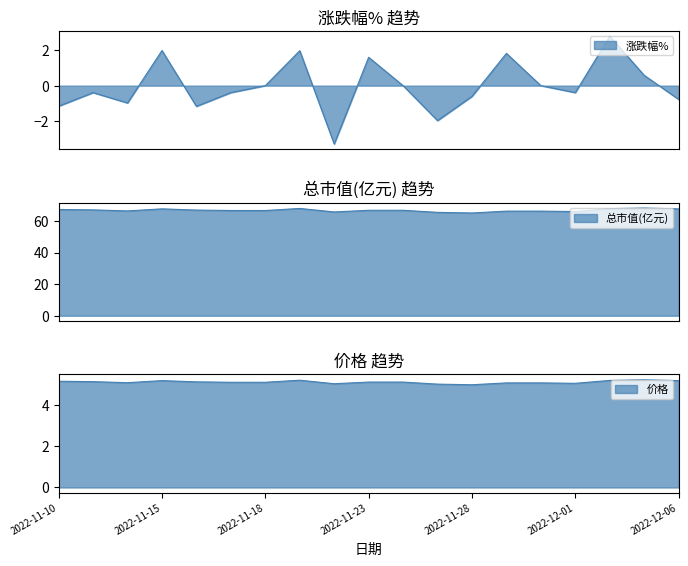

What is the difference between the second highest and minimum values in the 价格 series?

0.2